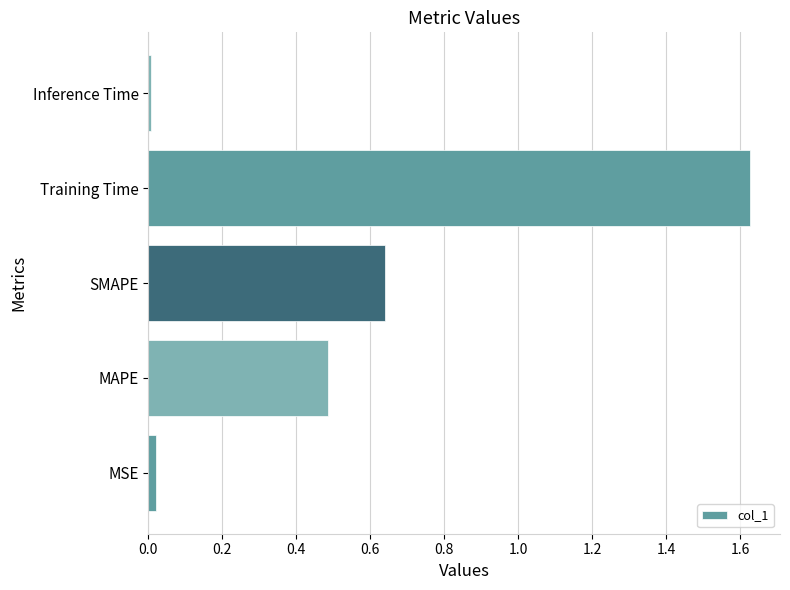

The value at Training Time is 0.4. True or false?

False